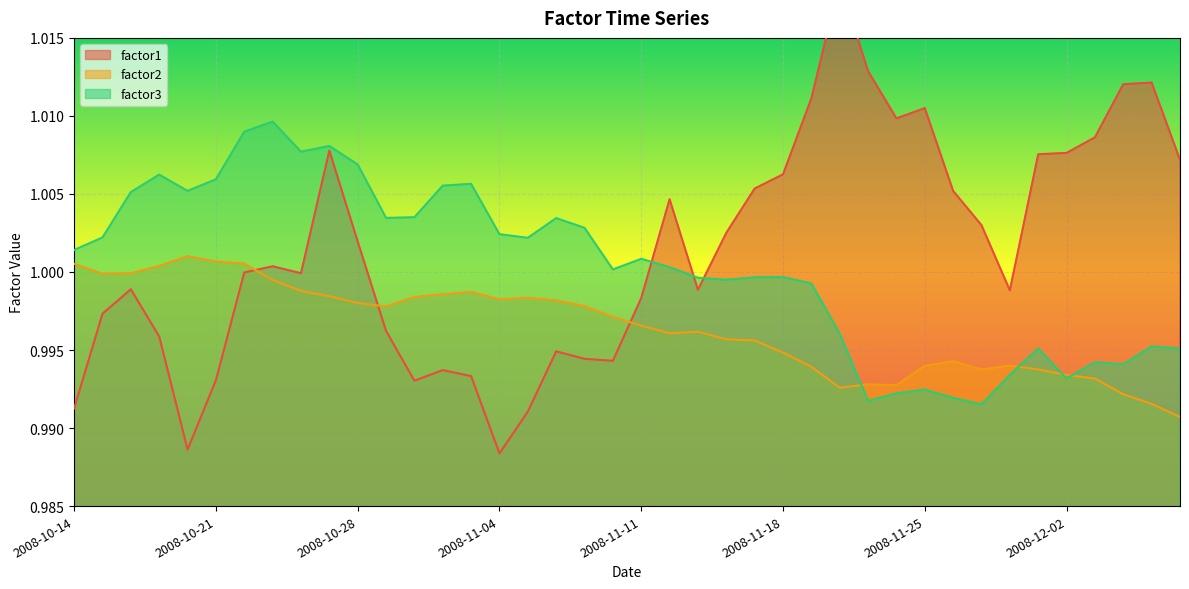

At which category does factor2 reach its first local peak?

2008-10-20